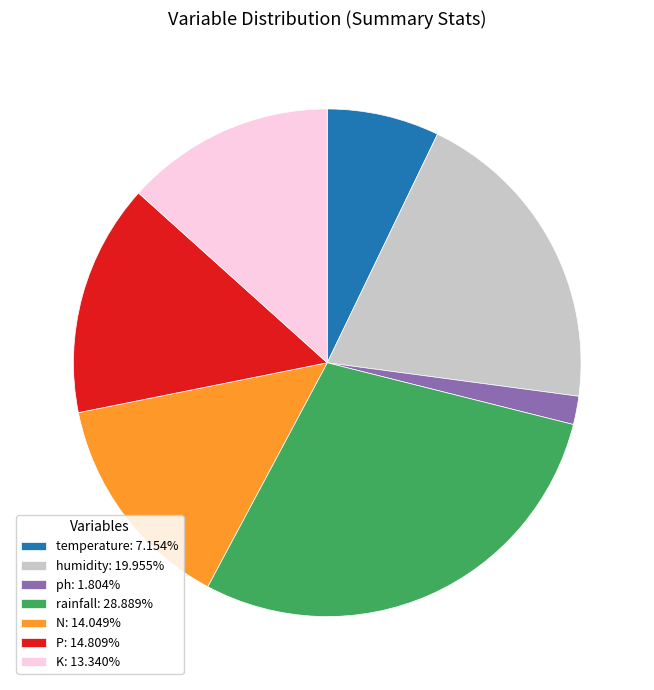

Is there any slice that represents more than half of the pie?

No